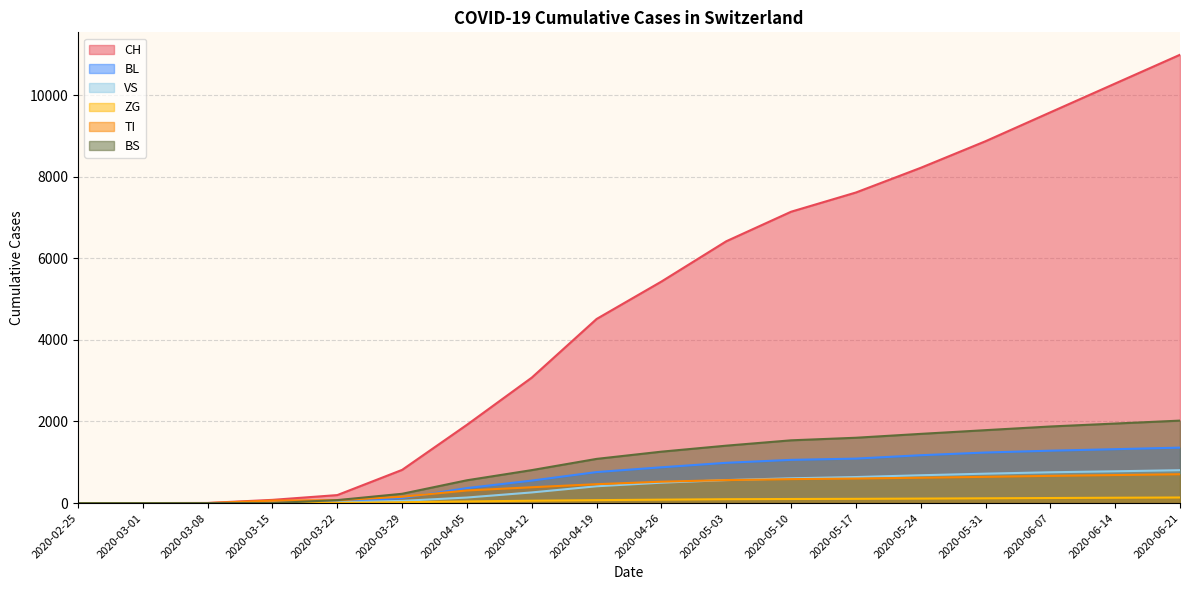

Which has a higher value, 2020-05-03 or 2020-05-17?

2020-05-17